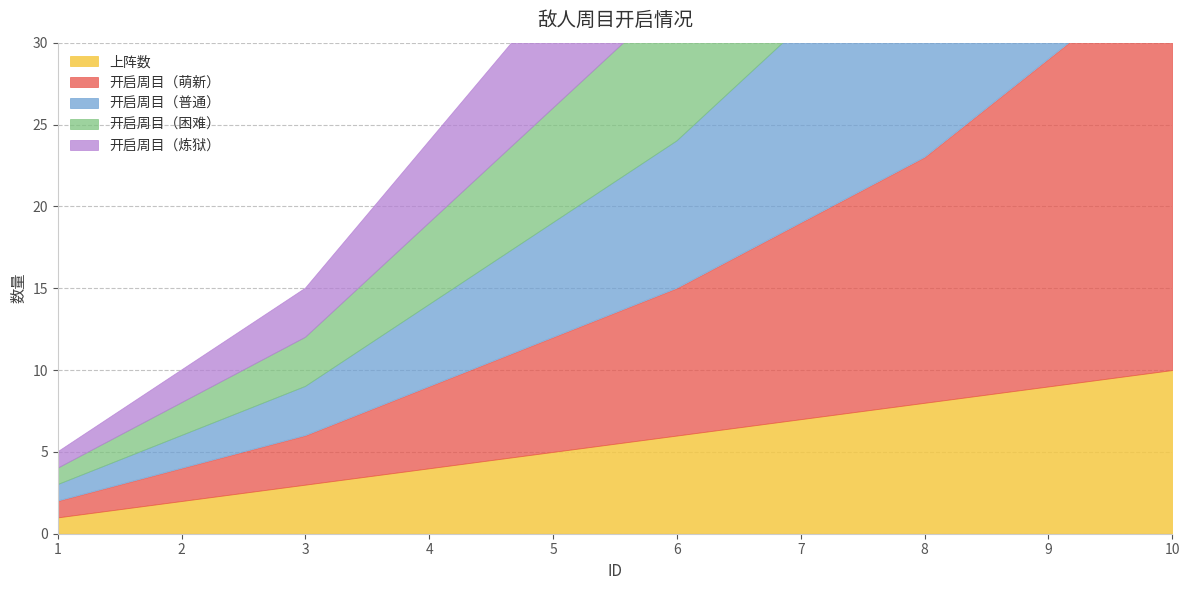

Is the value of 开启周目（萌新） at 1 greater than the value of 开启周目（普通） at 2?

No